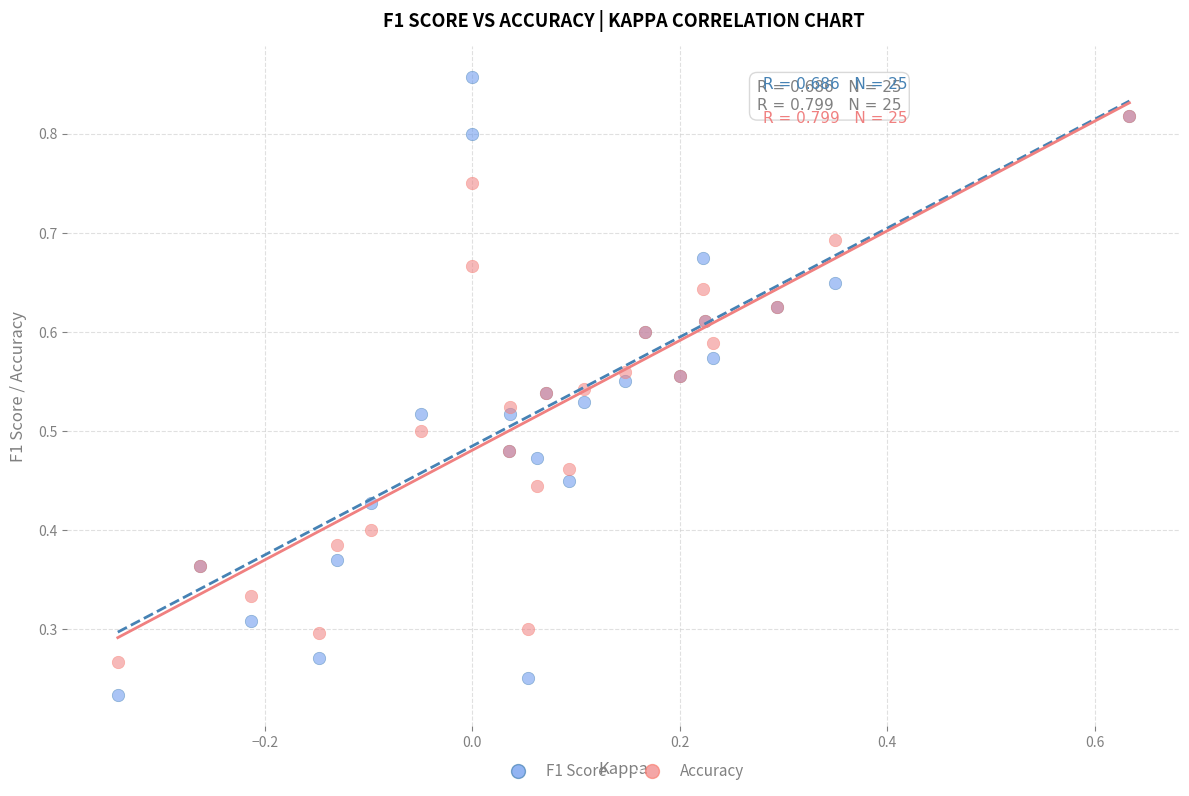

Which series contains the highest Y value?

F1 Score